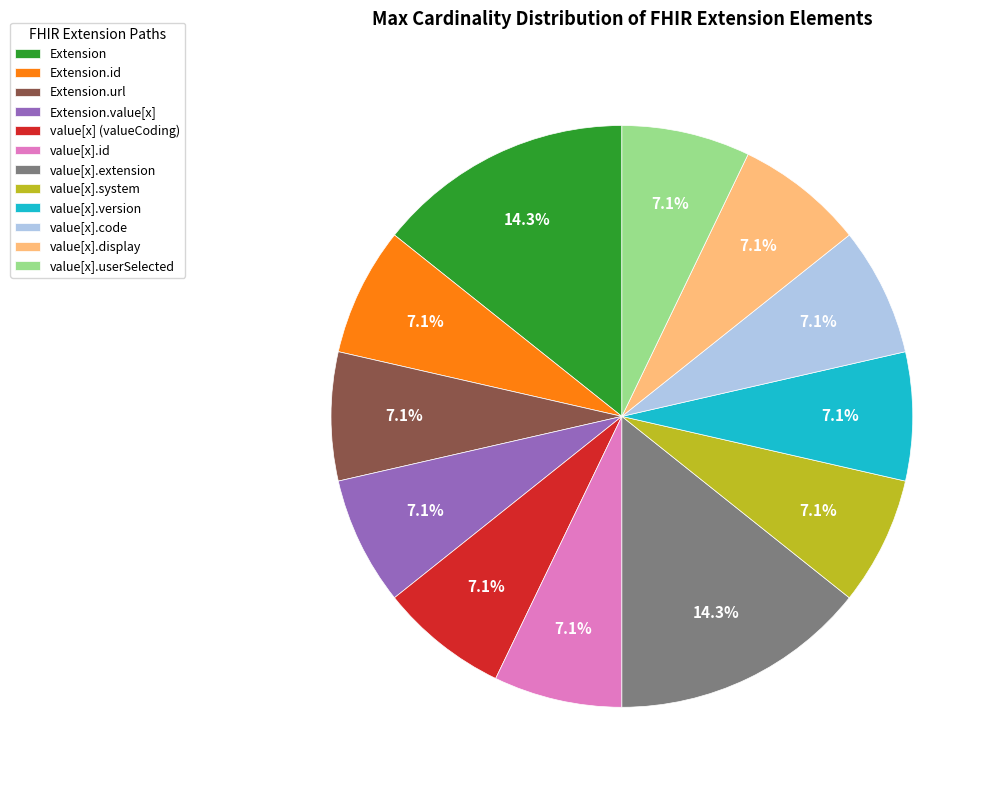

What is the ratio of the value at Extension.url to the value at value[x].display?

1.0